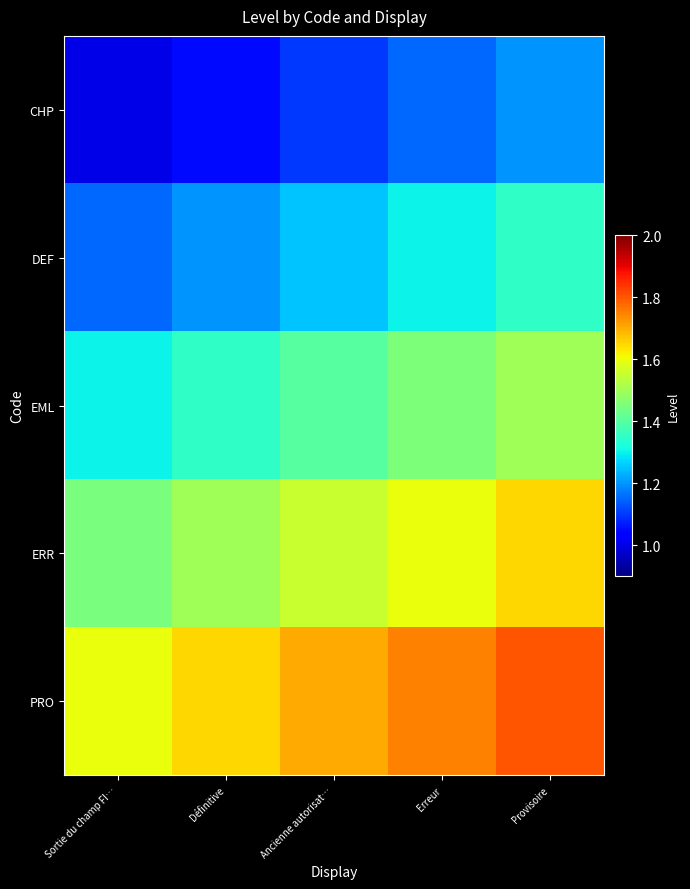

Count the number of data series in this chart.

5